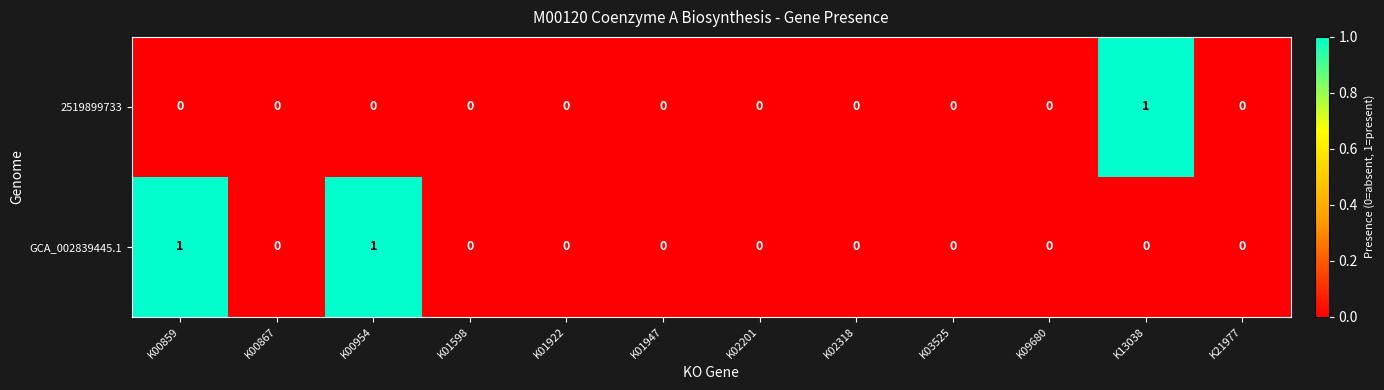

The GCA_002839445.1 series shows -1 at K01947. True or false?

False